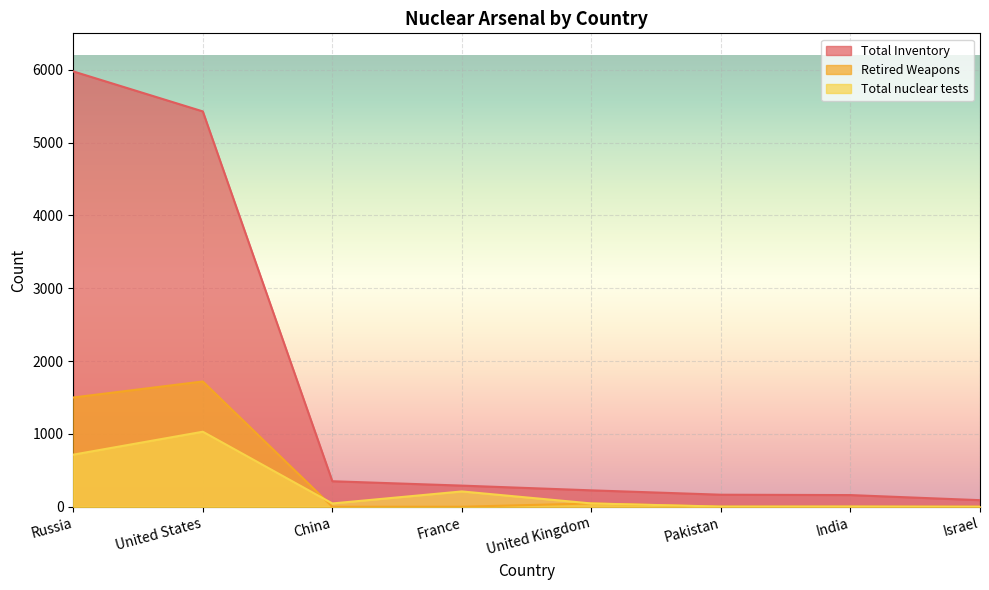

Which series has the largest total across all categories?

Total Inventory